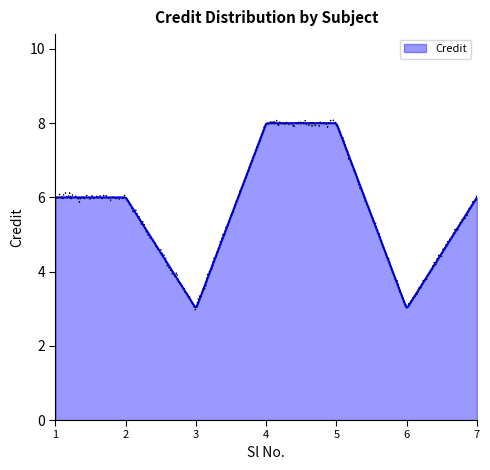

True or false: the data shows 6 at 7.

True